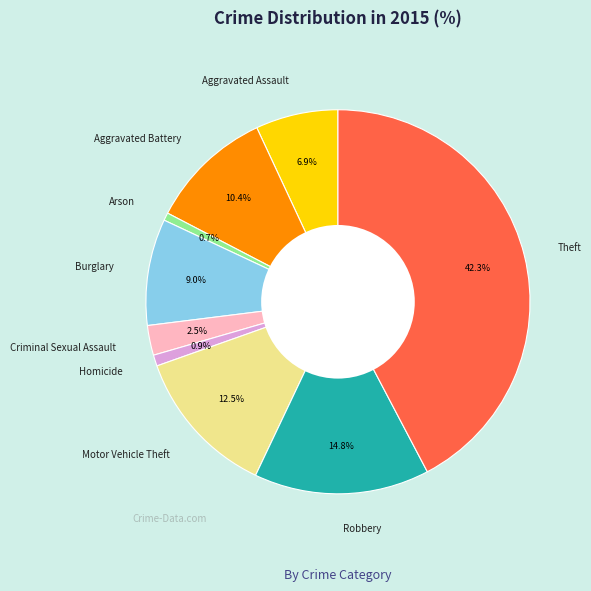

Is it true that Aggravated Battery is 10% of the pie?

True